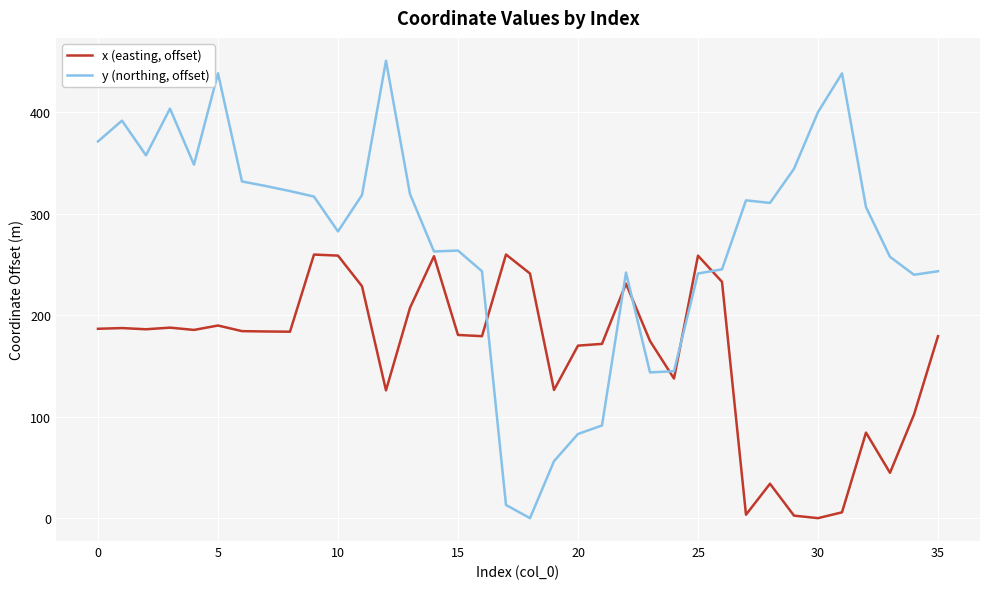

Rank the series by their maximum value, from highest to lowest.

y (northing, offset), x (easting, offset)